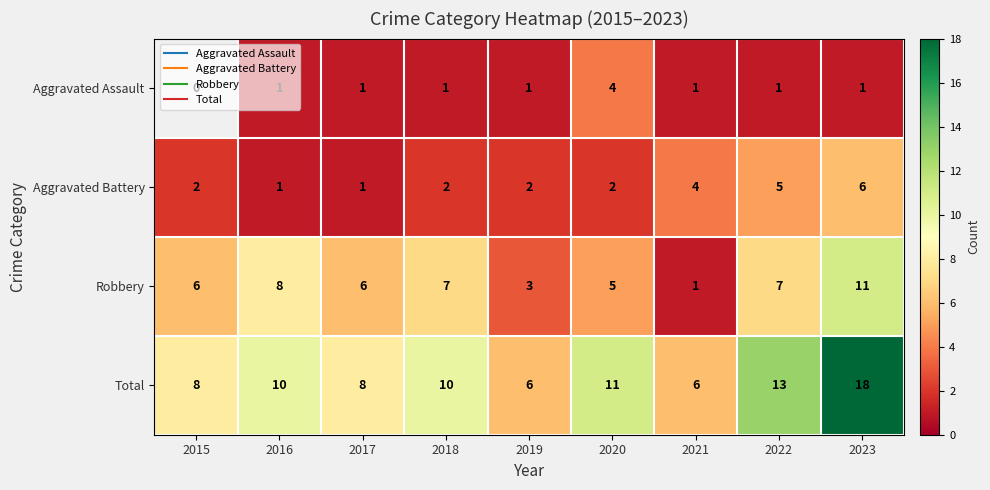

Where is Robbery nearest to the value 6?

2015